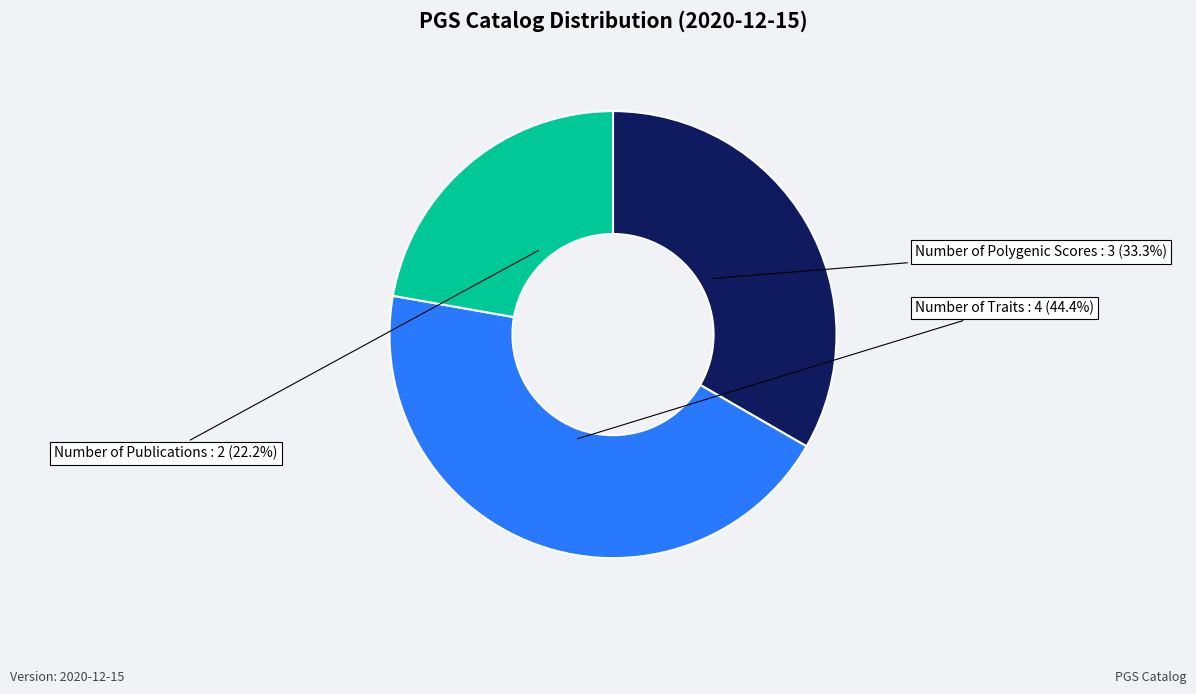

To the nearest percent, what is the difference between the largest and smallest slice percentages?

22%